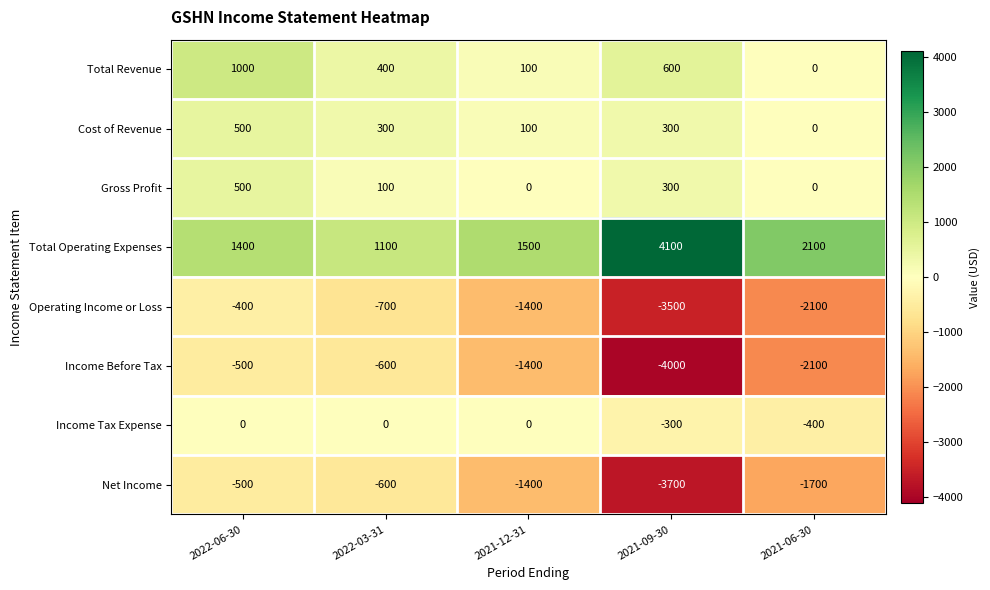

True or false: Income Before Tax has a value of -402 at 2021-12-31.

False